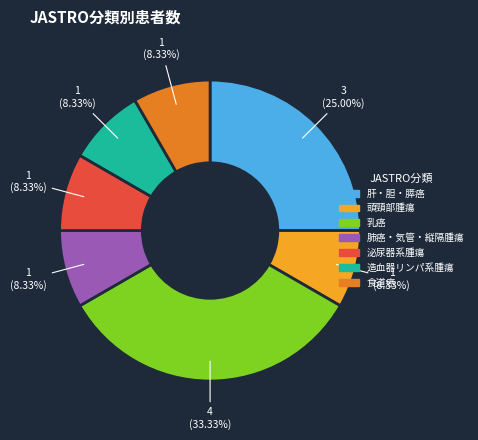

How many slices are in this pie chart?

7